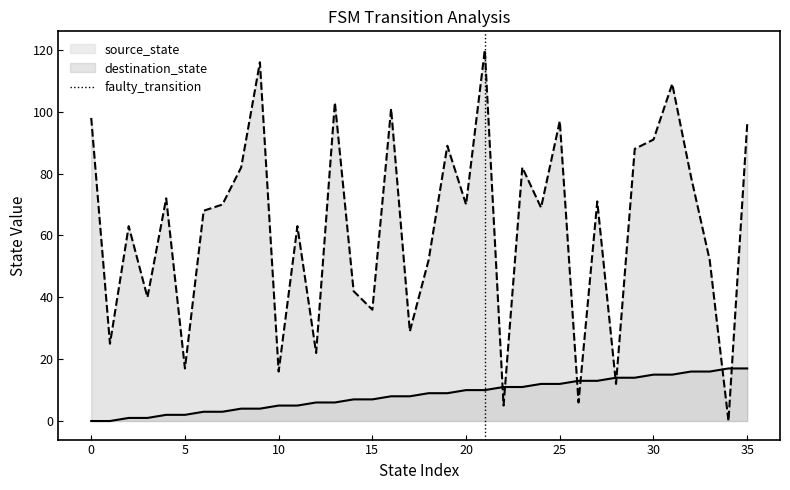

The destination_state series shows 19 at 20. True or false?

False